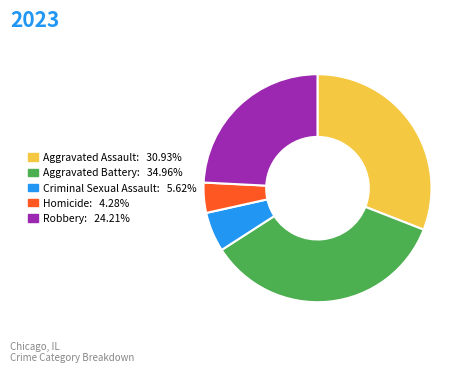

Rank the categories by value from highest to lowest.

Aggravated Battery, Aggravated Assault, Robbery, Criminal Sexual Assault, Homicide